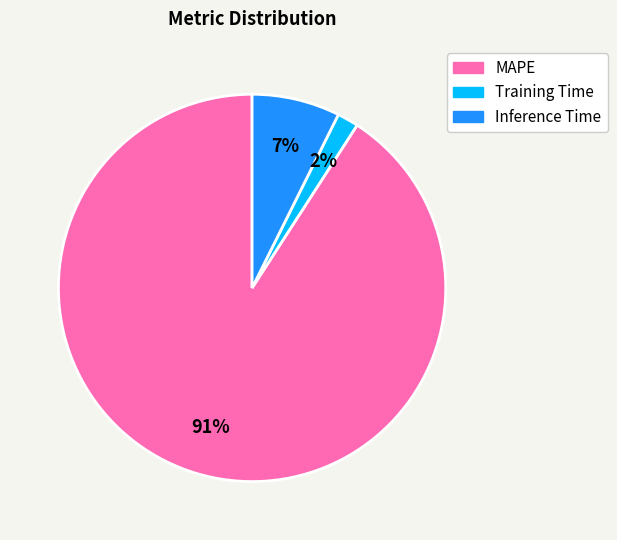

How many segments does this pie chart have?

3